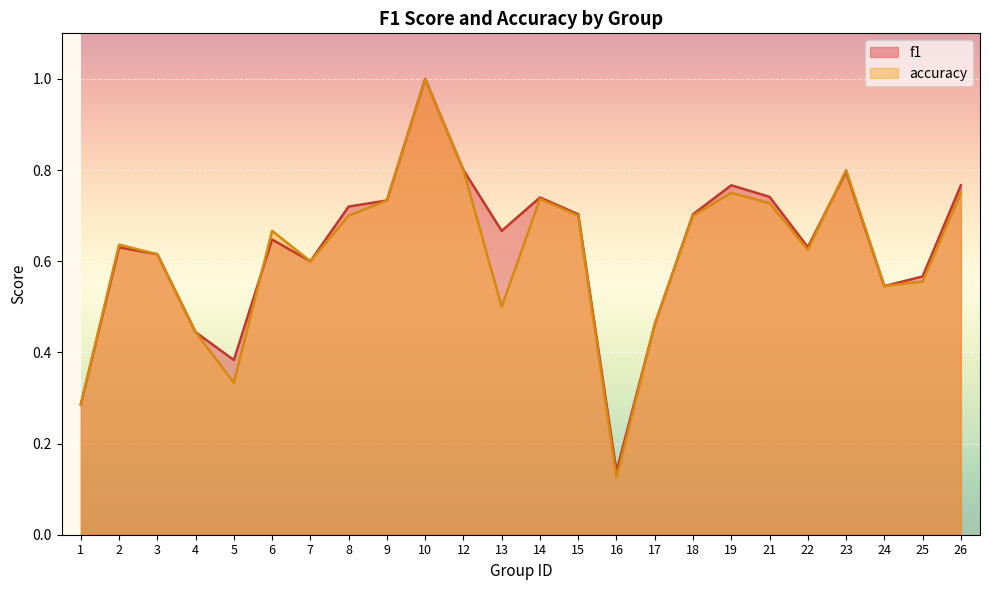

What is the difference between the maximum and second lowest values in the f1 series?

0.7